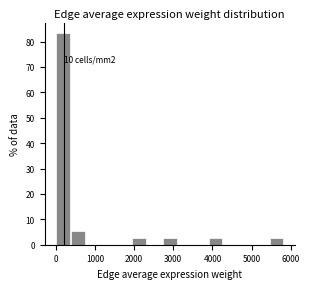

Around what value on the x-axis is the tallest bar? Give the approximate position of its centre, as read against the axis.

200